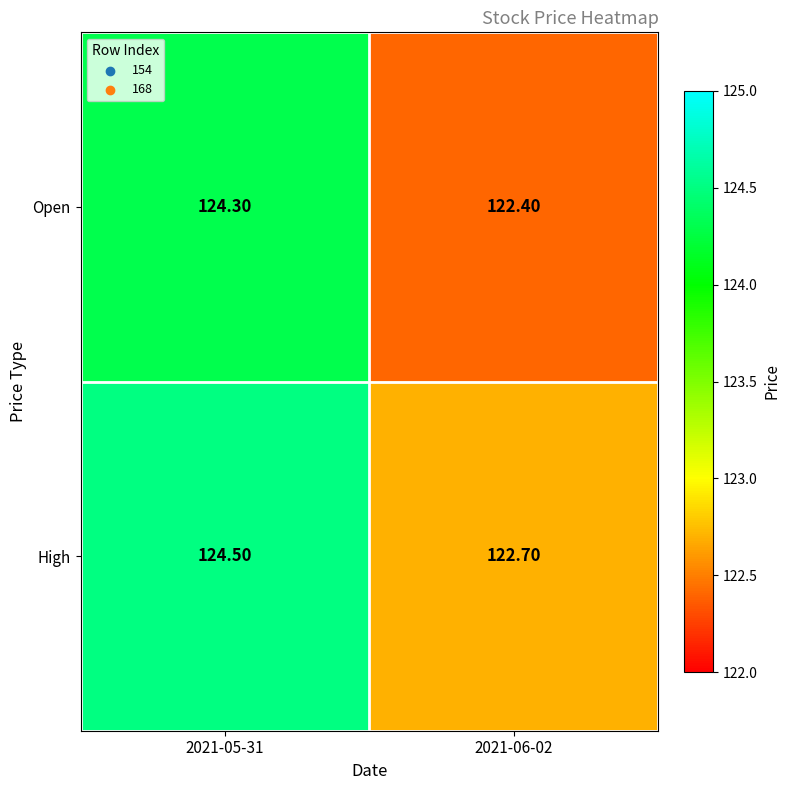

Count the number of categories in the chart.

2